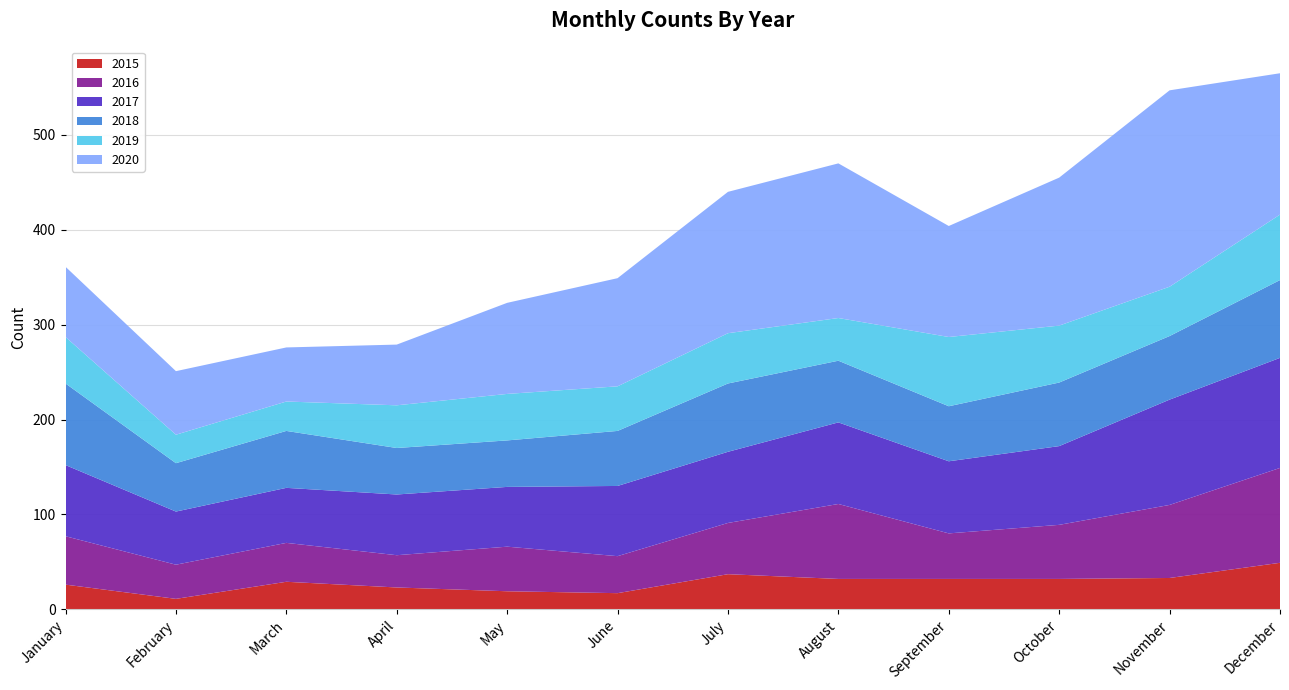

Reading left to right, transcribe all the data shown in this chart.

2015: January=26	February=11	March=29	April=23	May=19	June=17	July=37	August=32	September=32	October=32	November=33	December=49
2016: January=51	February=36	March=41	April=34	May=47	June=39	July=54	August=79	September=48	October=57	November=77	December=100
2017: January=75	February=56	March=58	April=64	May=63	June=74	July=75	August=86	September=76	October=83	November=111	December=116
2018: January=86	February=51	March=60	April=49	May=49	June=58	July=72	August=65	September=58	October=67	November=67	December=82
2019: January=49	February=30	March=31	April=45	May=49	June=47	July=53	August=45	September=73	October=60	November=52	December=69
2020: January=74	February=67	March=57	April=64	May=96	June=114	July=149	August=163	September=117	October=156	November=207	December=149